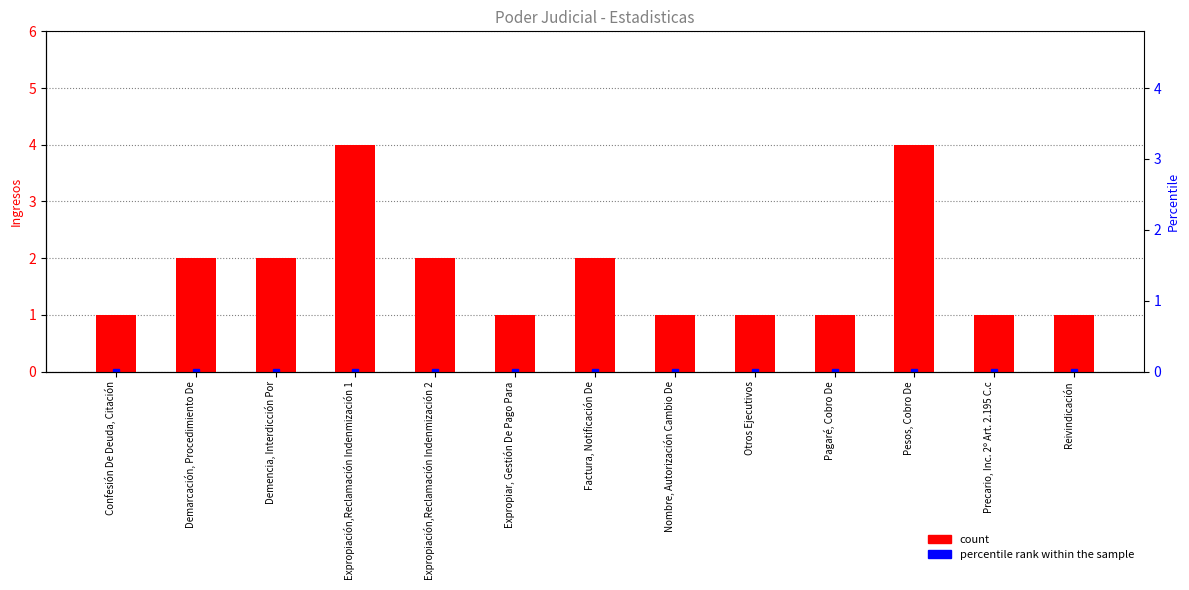

What is the label of the 12th bar from the left?

Precario, Inc. 2º Art. 2.195 C.c